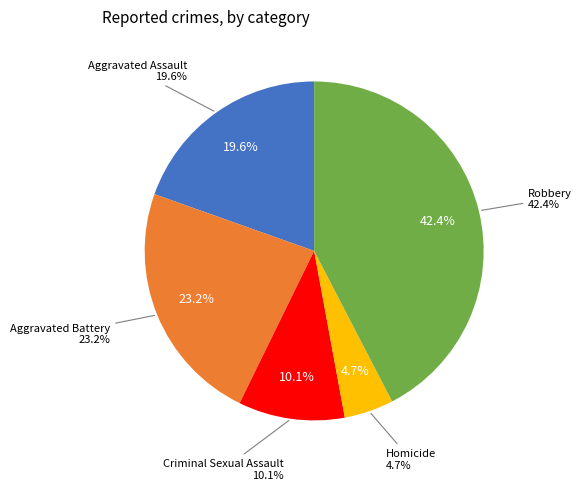

To the nearest percent, what percentage of the pie is Homicide?

5%